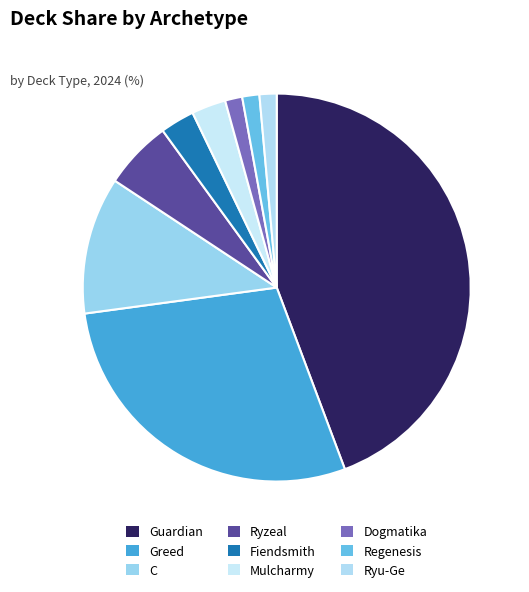

Count the number of slices in the pie.

9